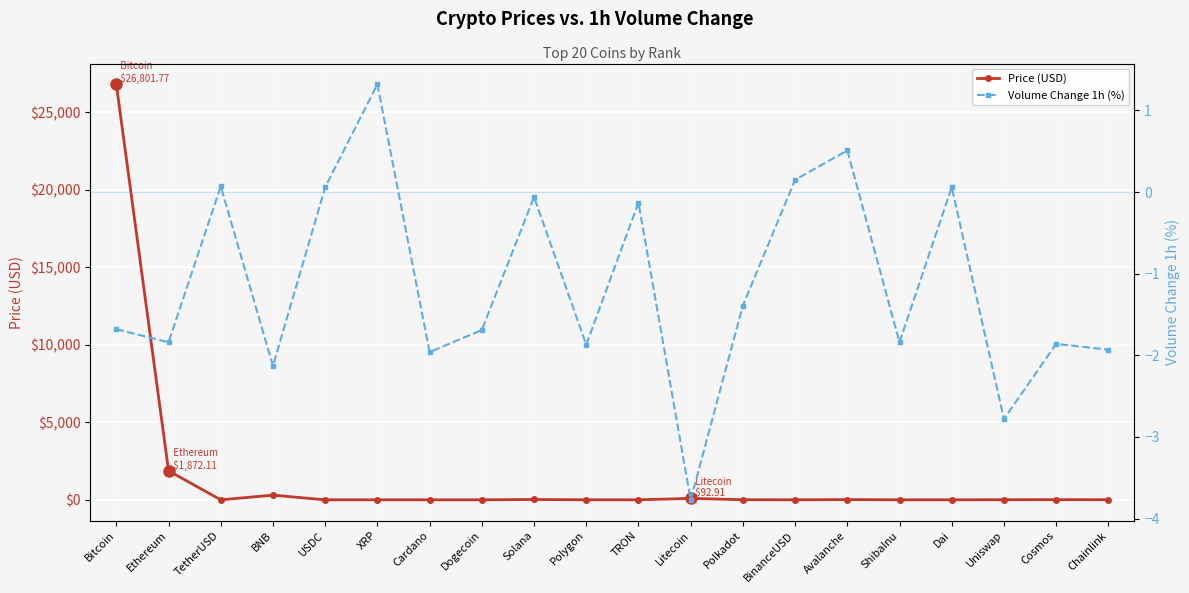

At which category is the sum across all series the highest?

Bitcoin